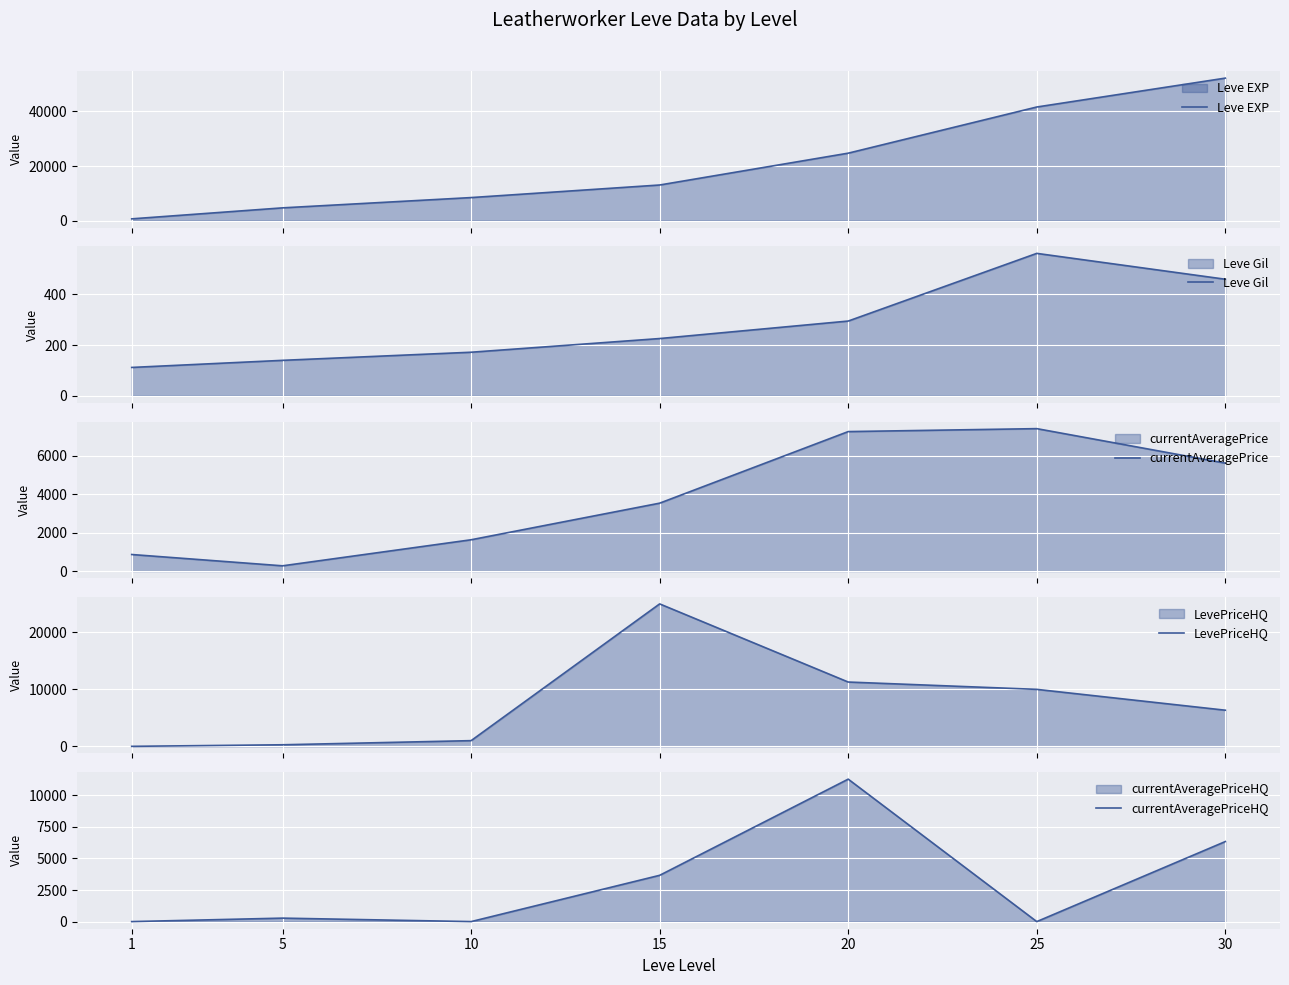

Which category has the lowest value in the LevePriceHQ series?

1